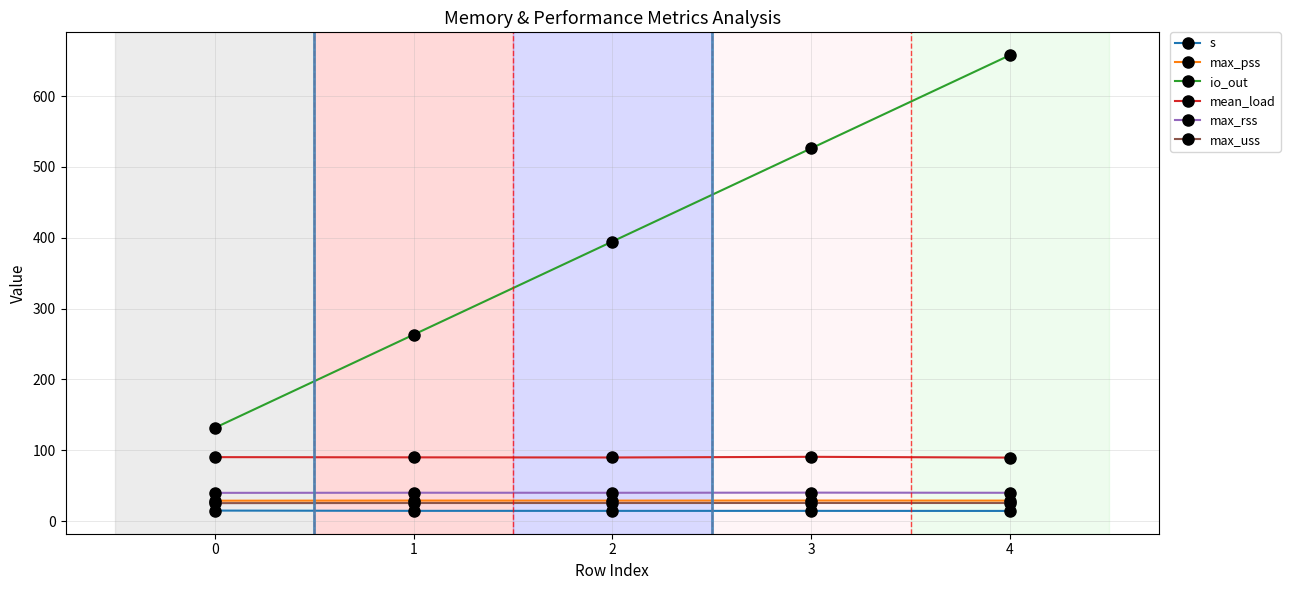

Is it true that mean_load equals 90.3 at 0?

True